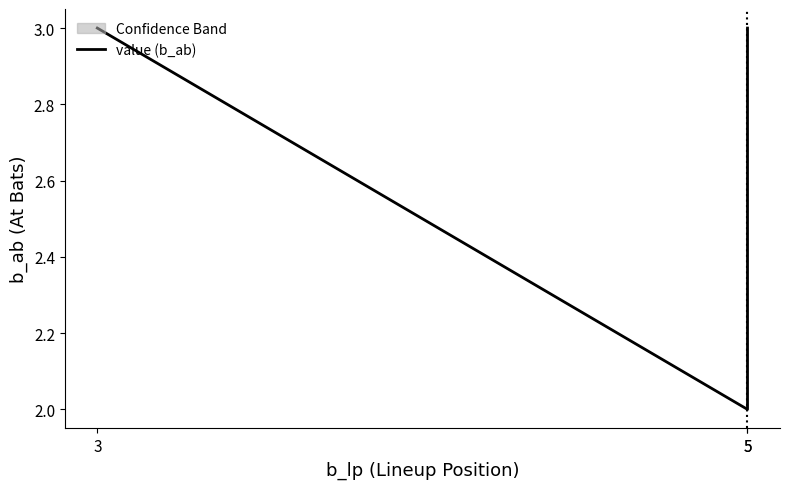

At which label is the value closest to 2?

5